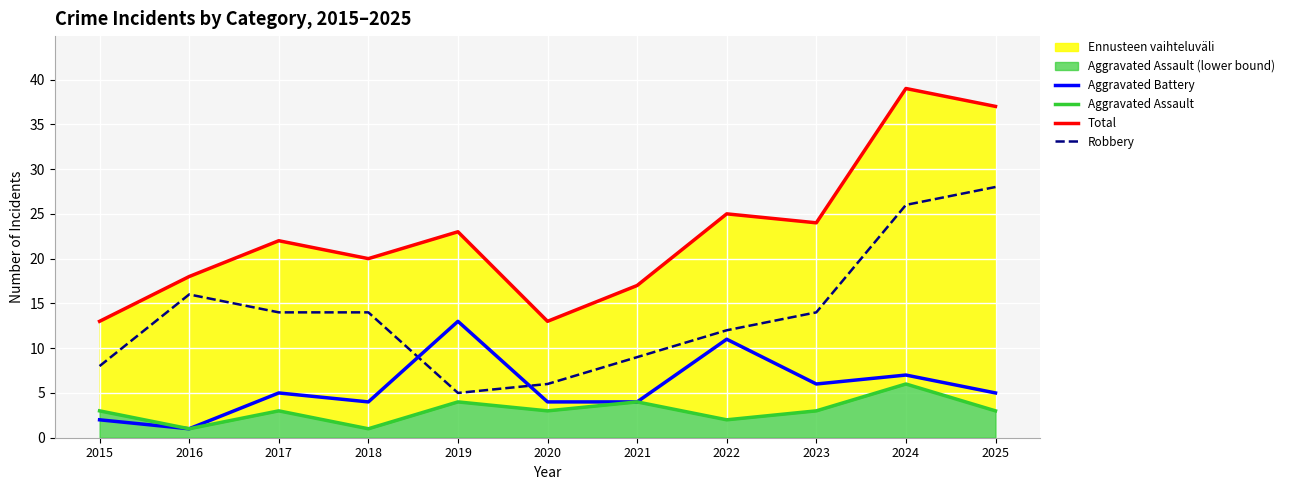

What is the difference between the Total values at 2024 and 2016?

21